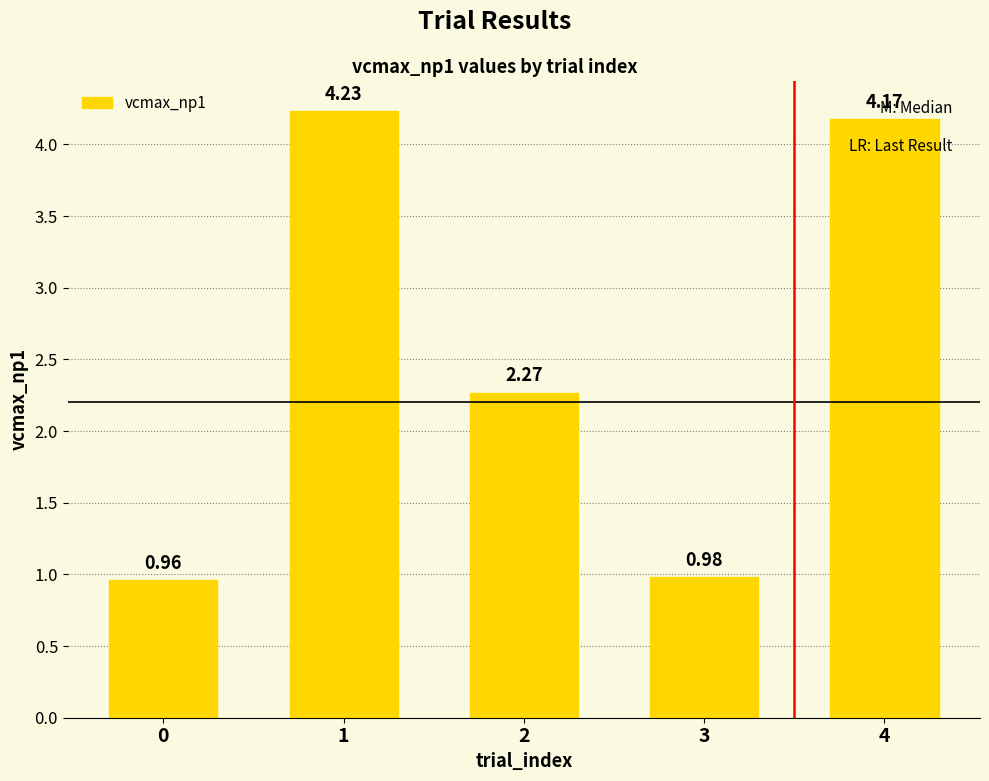

List the labels in order of value, largest first.

1, 4, 2, 3, 0